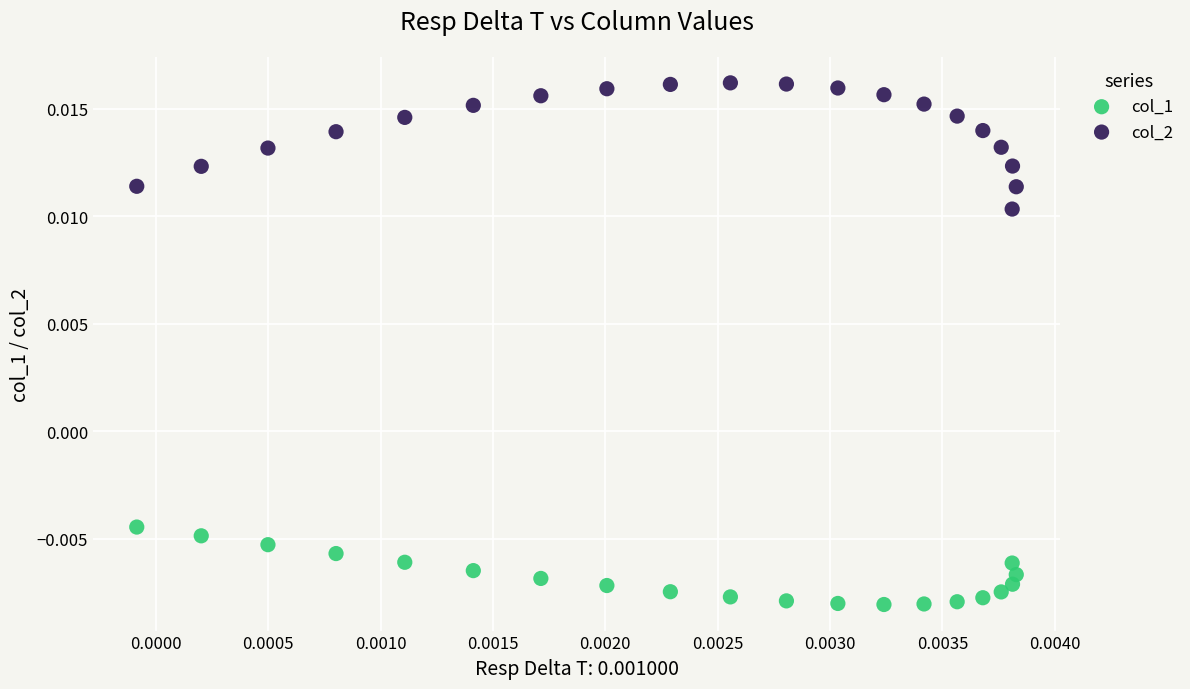

What are all the series names shown in the legend?

col_1, col_2